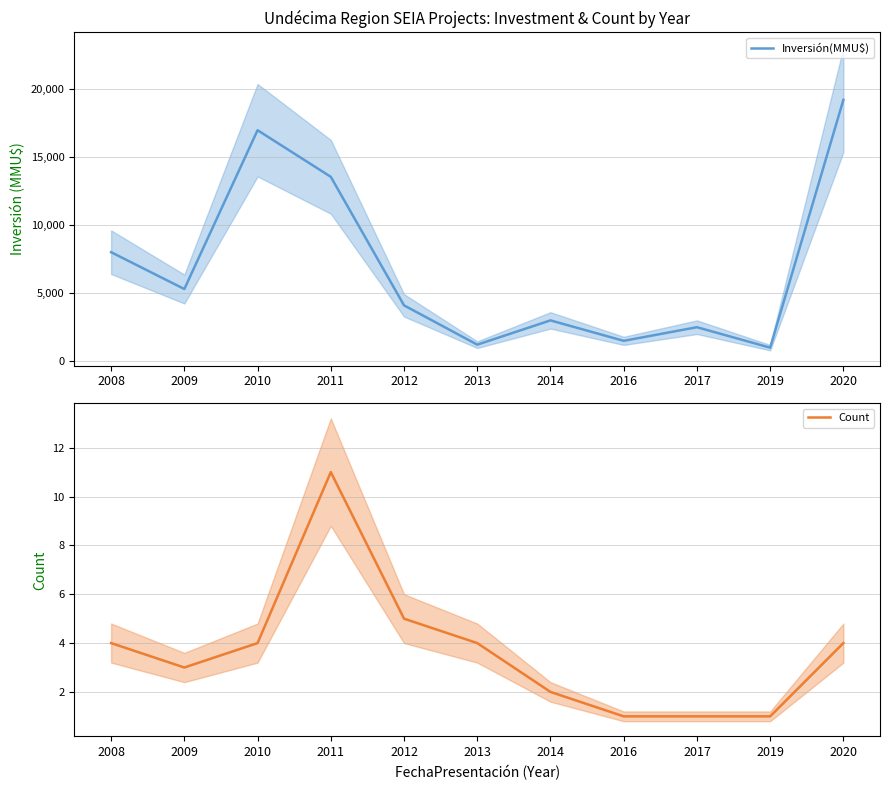

How many lines are shown in the chart?

2